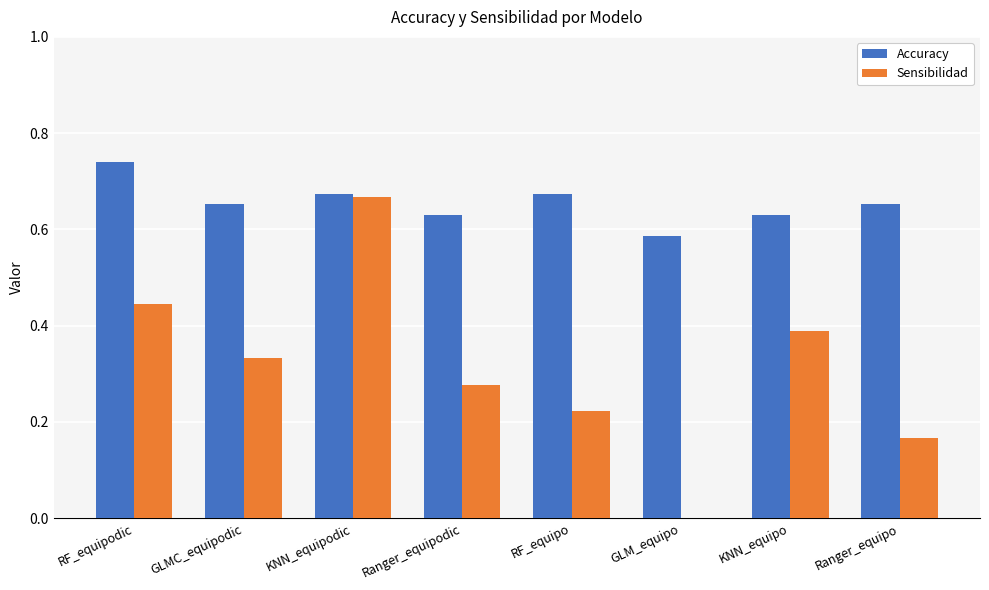

At which label is Sensibilidad closest to 0?

GLM_equipo